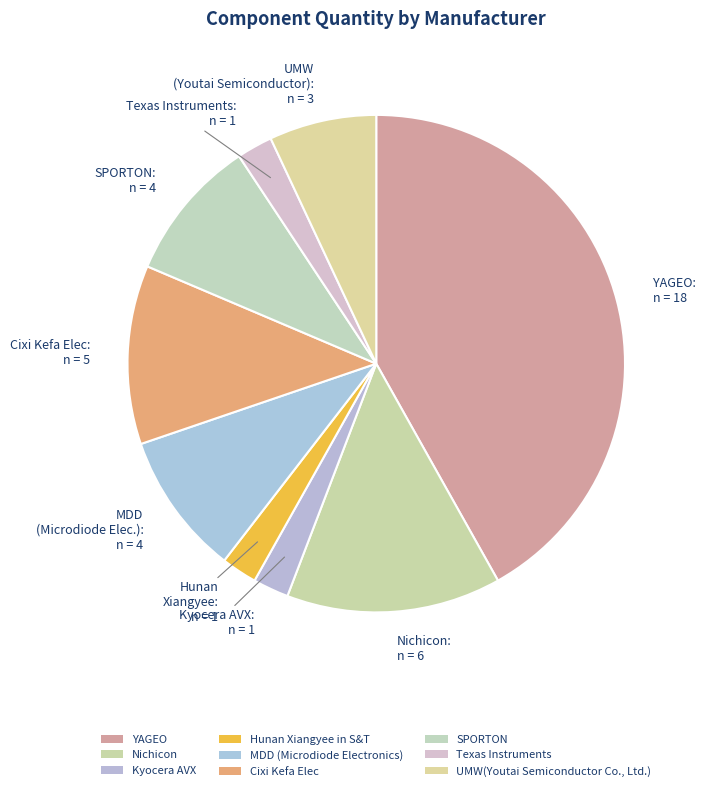

Count the number of slices in the pie.

9